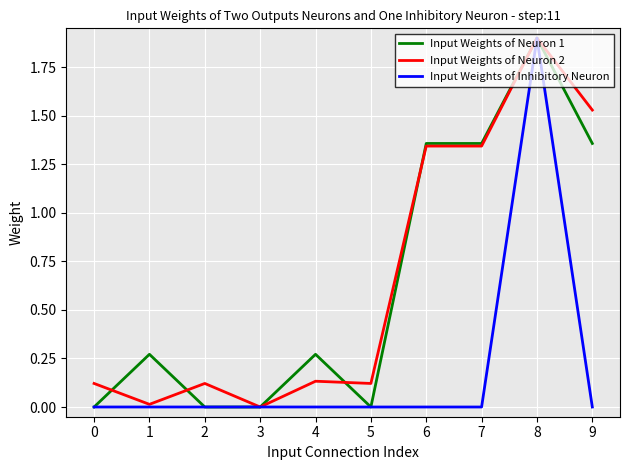

Is the value of Input Weights of Neuron 2 at 0 greater than the value of Input Weights of Neuron 1 at 6?

No